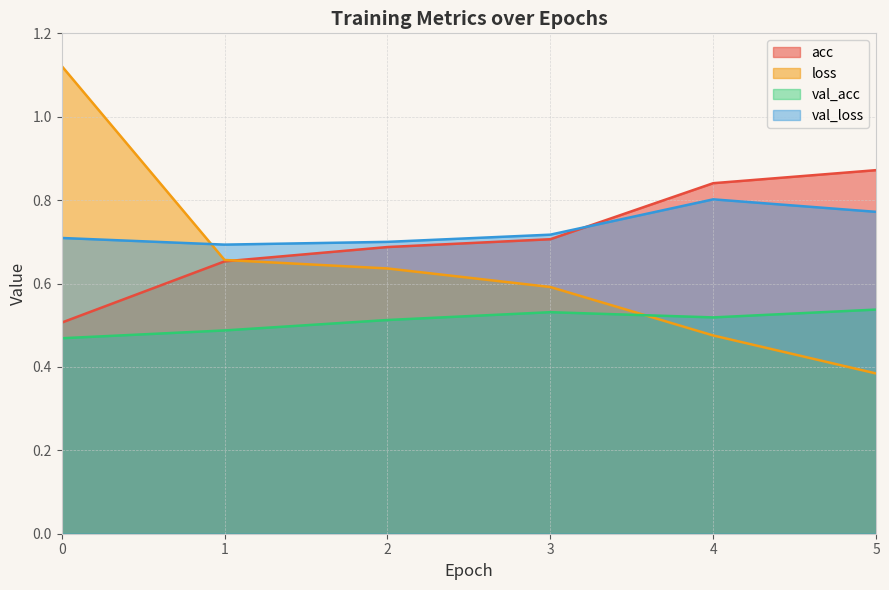

How many series are shown in this chart?

4